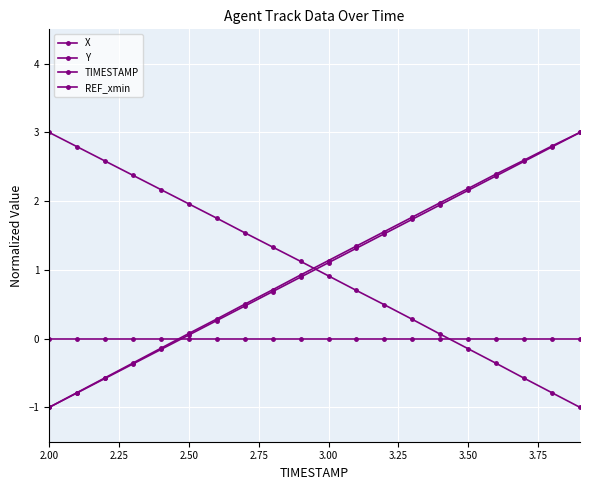

What is the value of the X point at the 7th from the left?

0.3